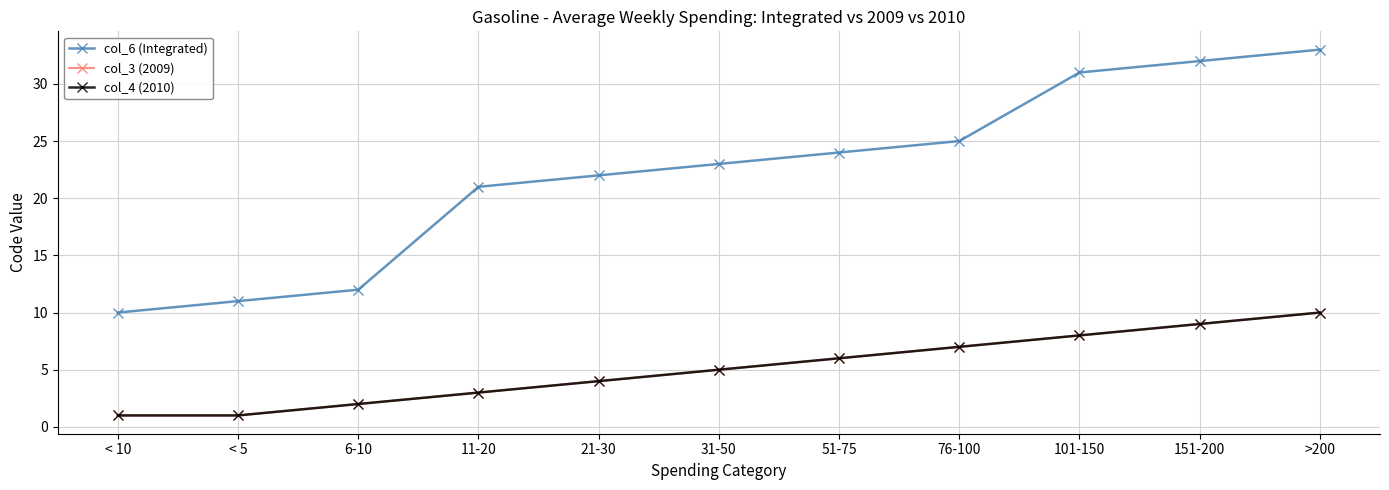

Is the value of col_3 (2009) at < 10 greater than the value of col_6 (Integrated) at < 5?

No